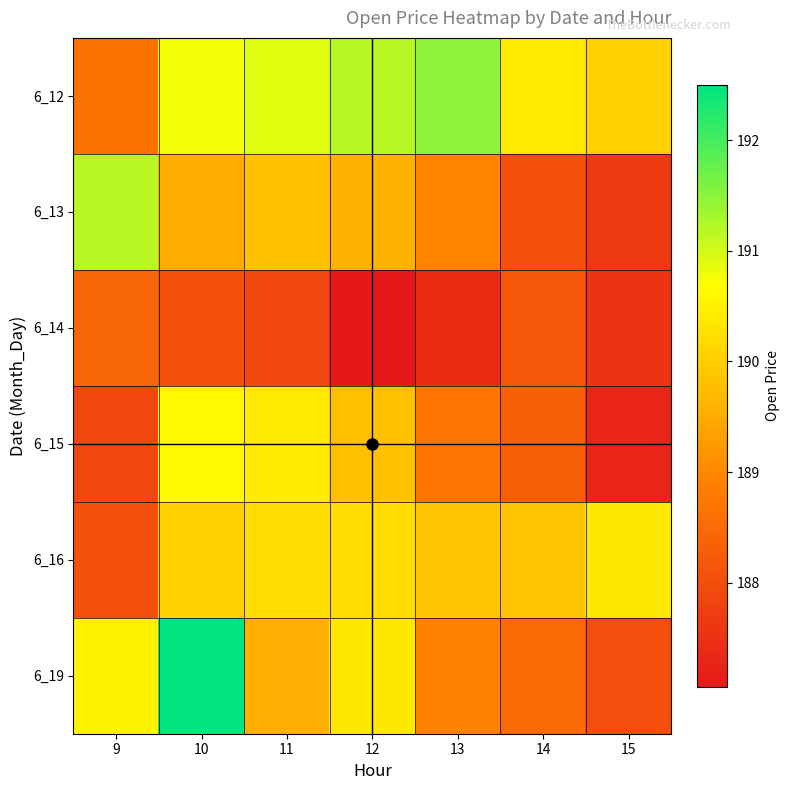

Between 9 and 14, which series saw the biggest shift?

6_13